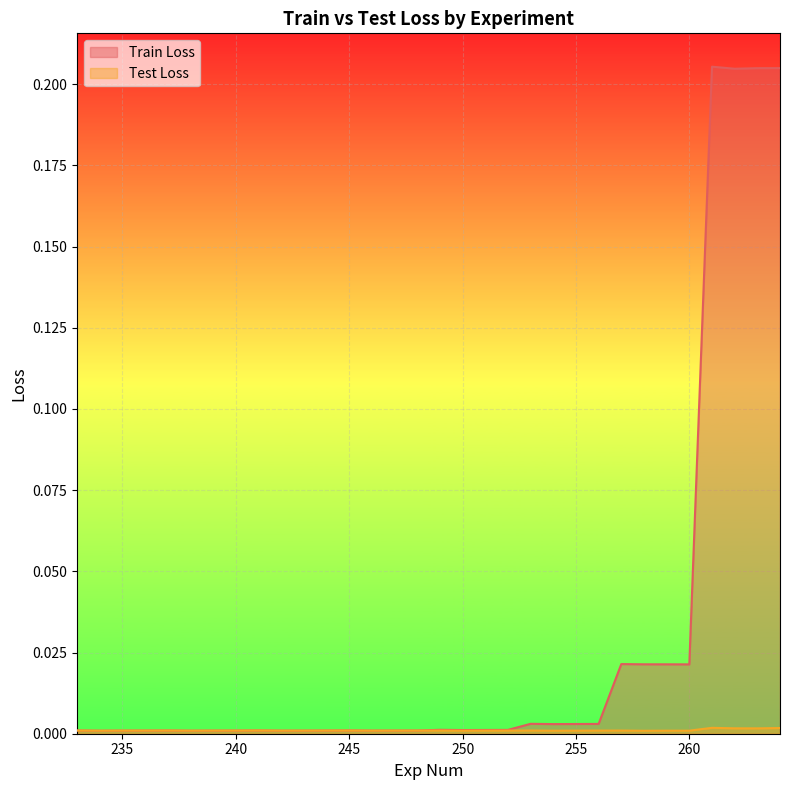

Which category has the highest value across all series?

261